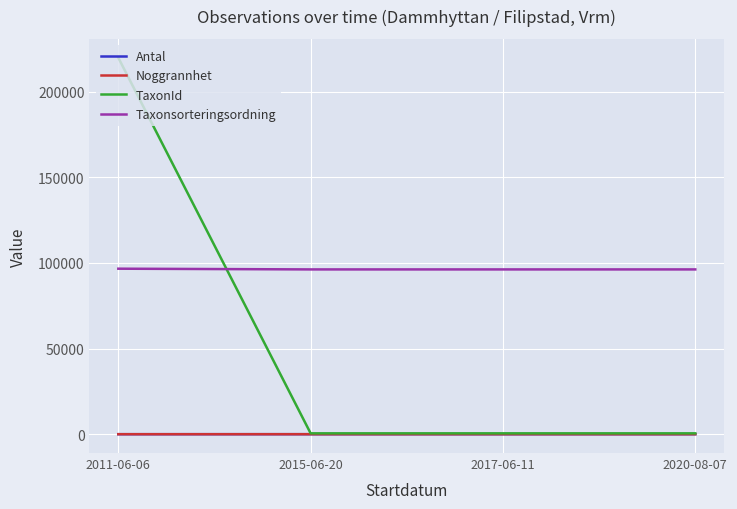

True or false: Taxonsorteringsordning and Antal intersect in this chart.

False